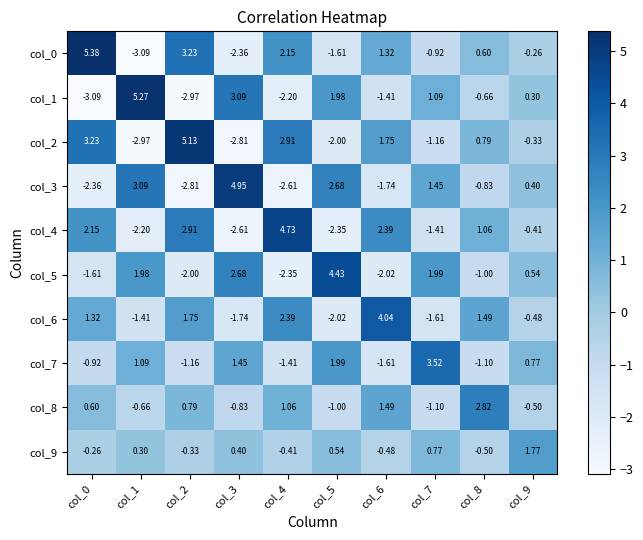

How many data points does each series have?

10